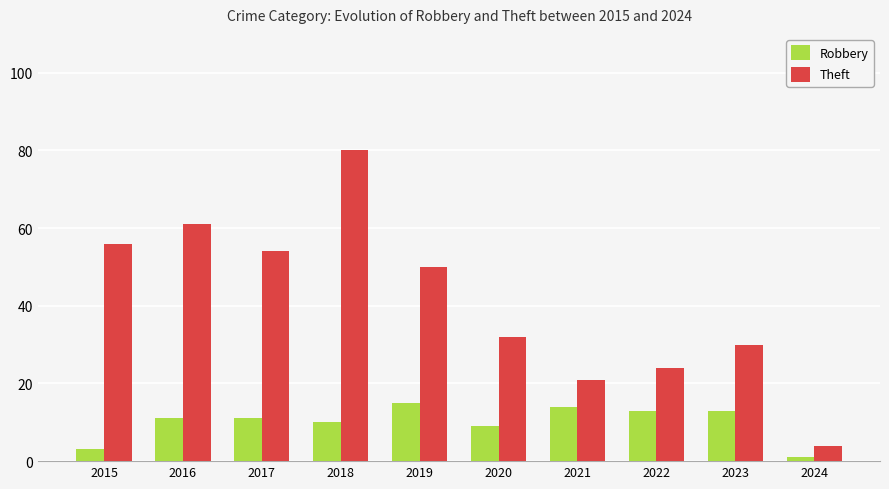

What is the sum of the Theft values at 2020 and 2021?

53